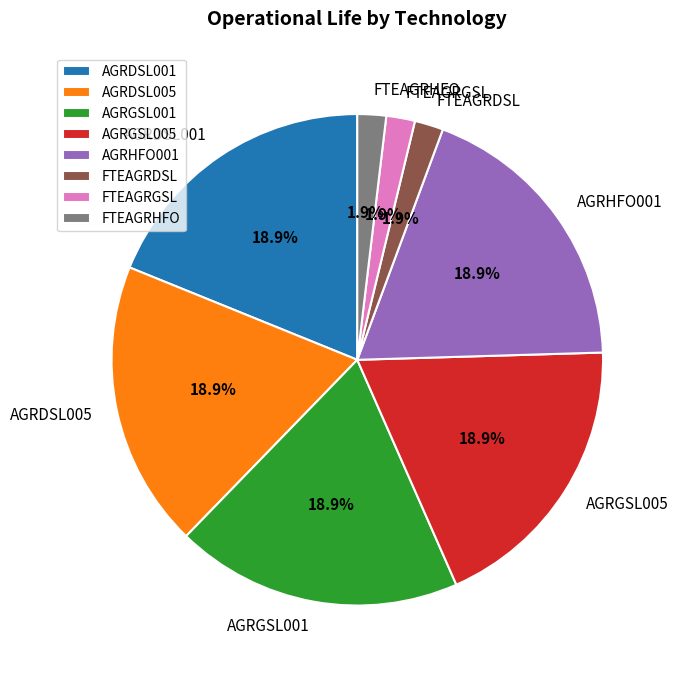

What is the ratio of the value at FTEAGRDSL to the value at AGRDSL001?

0.1